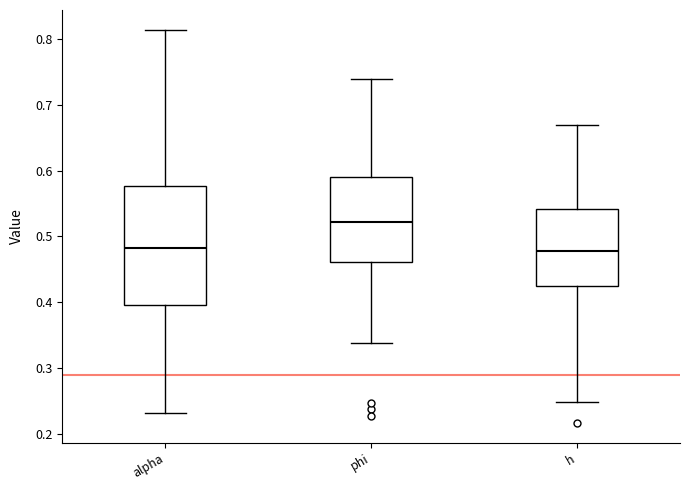

Where is the upper edge of the box for h on the y-axis? The values are not printed on the chart, so give them approximately, as read against the axis.

0.54